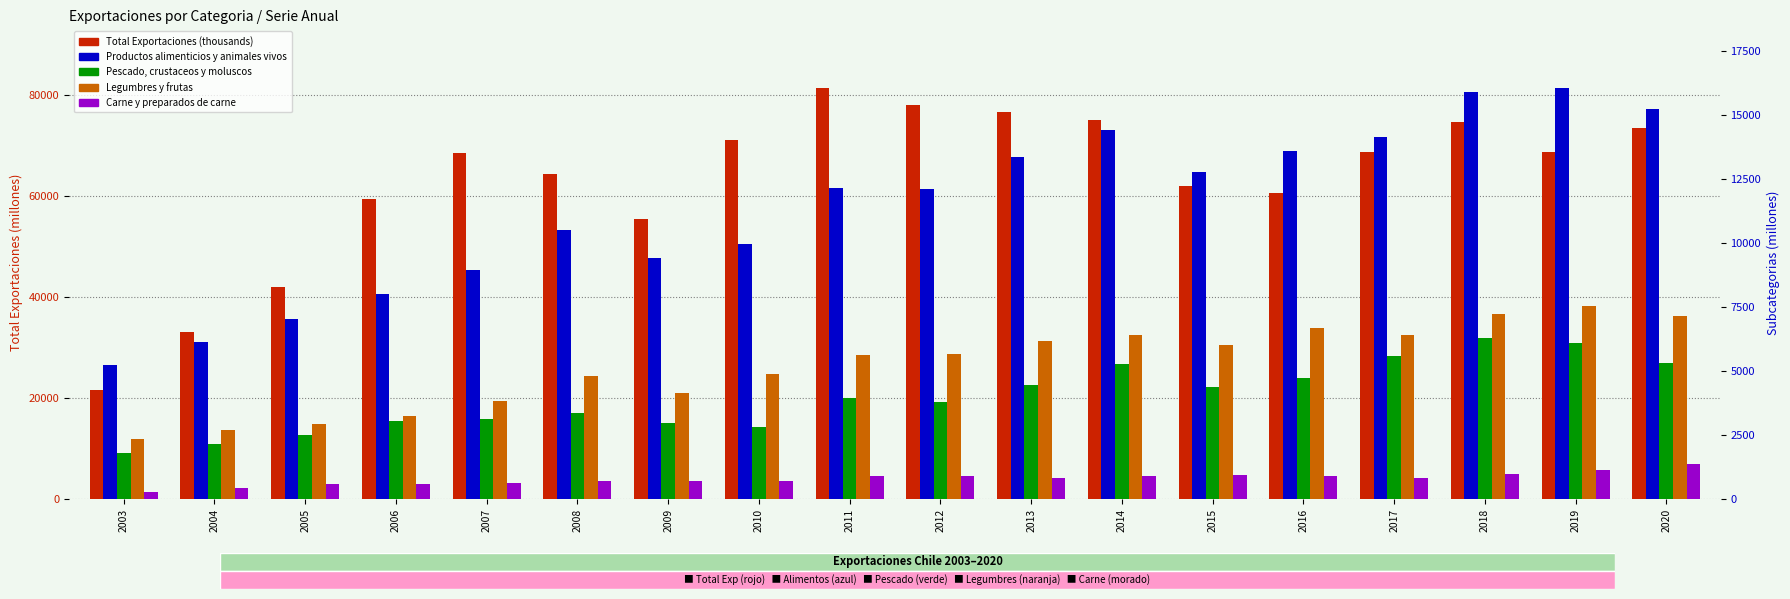

List the labels in order of Pescado, crustaceos y moluscos value, smallest first.

2003, 2004, 2005, 2010, 2009, 2006, 2007, 2008, 2012, 2011, 2015, 2013, 2016, 2014, 2020, 2017, 2019, 2018